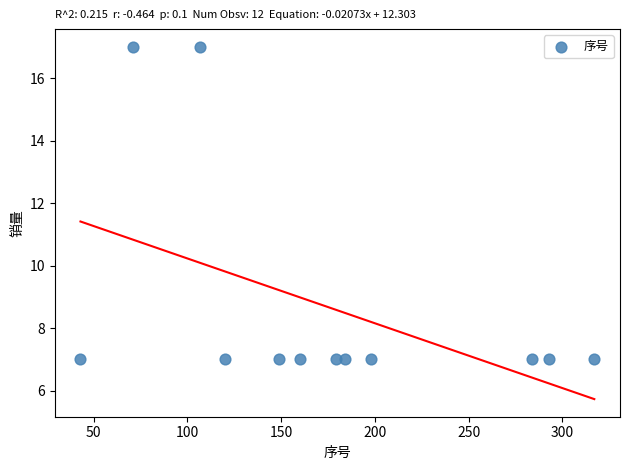

What is the range of X values (max minus min)?

274